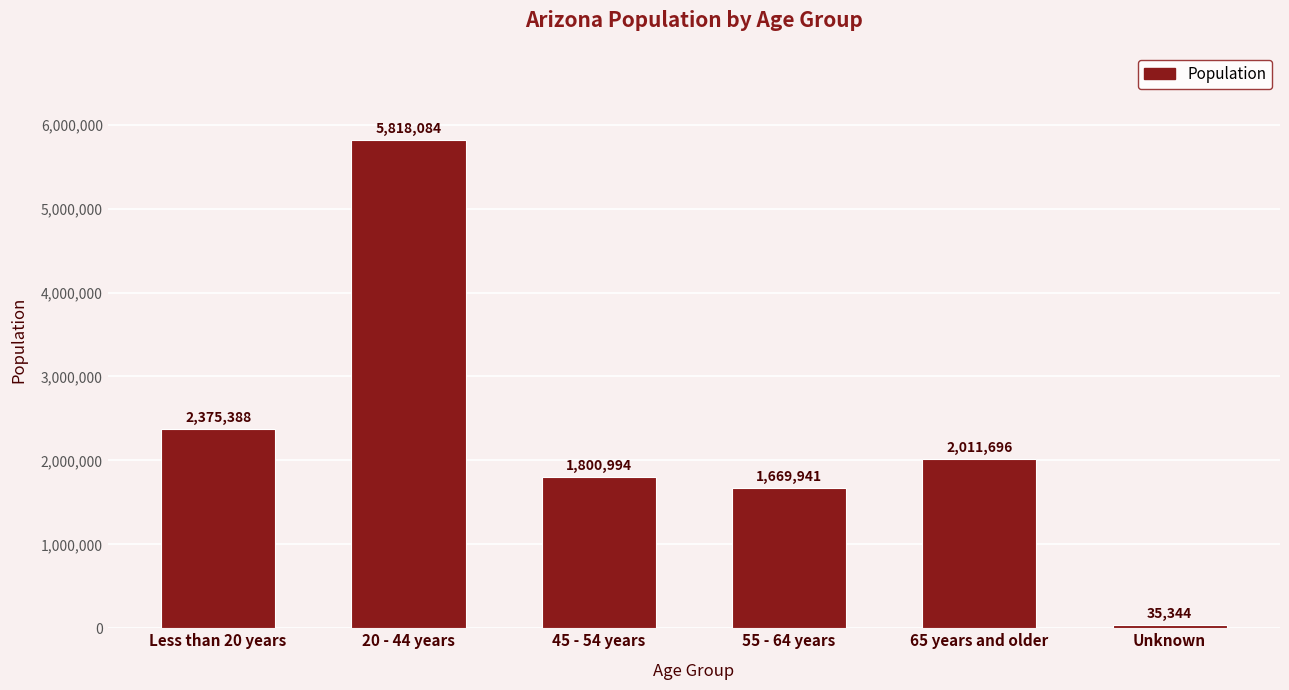

What is the minimum value shown in the chart?

35344